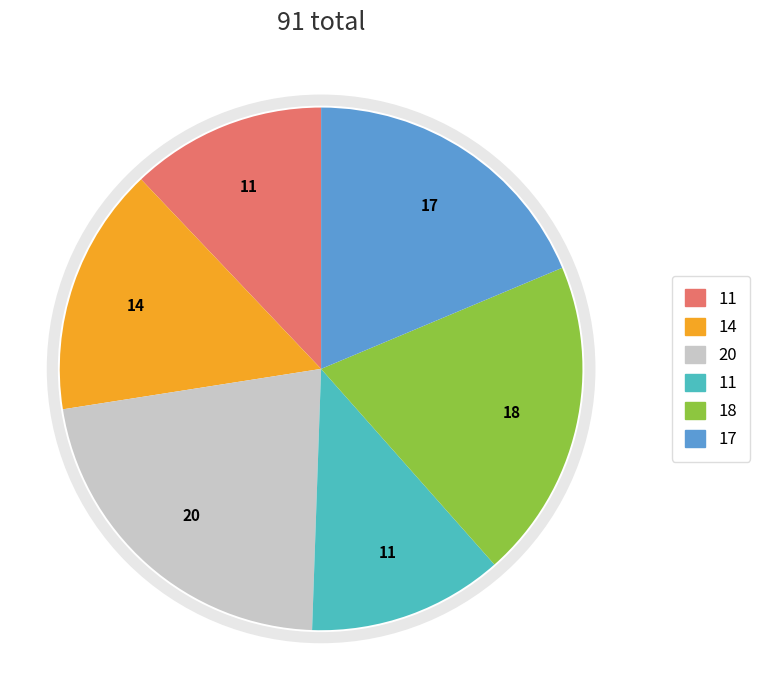

Is there a majority slice in this chart?

No